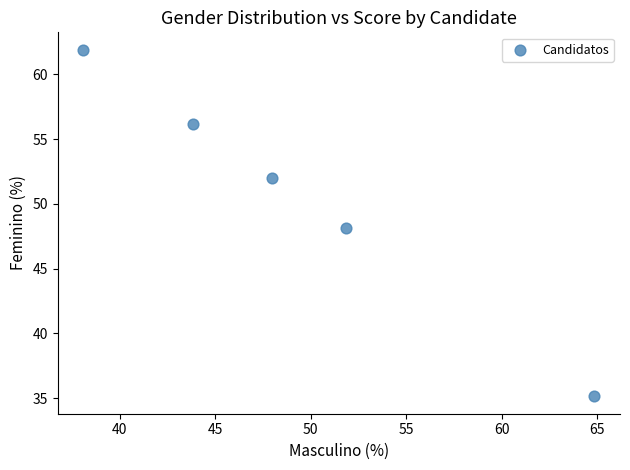

What is the range of X values (max minus min)?

26.8